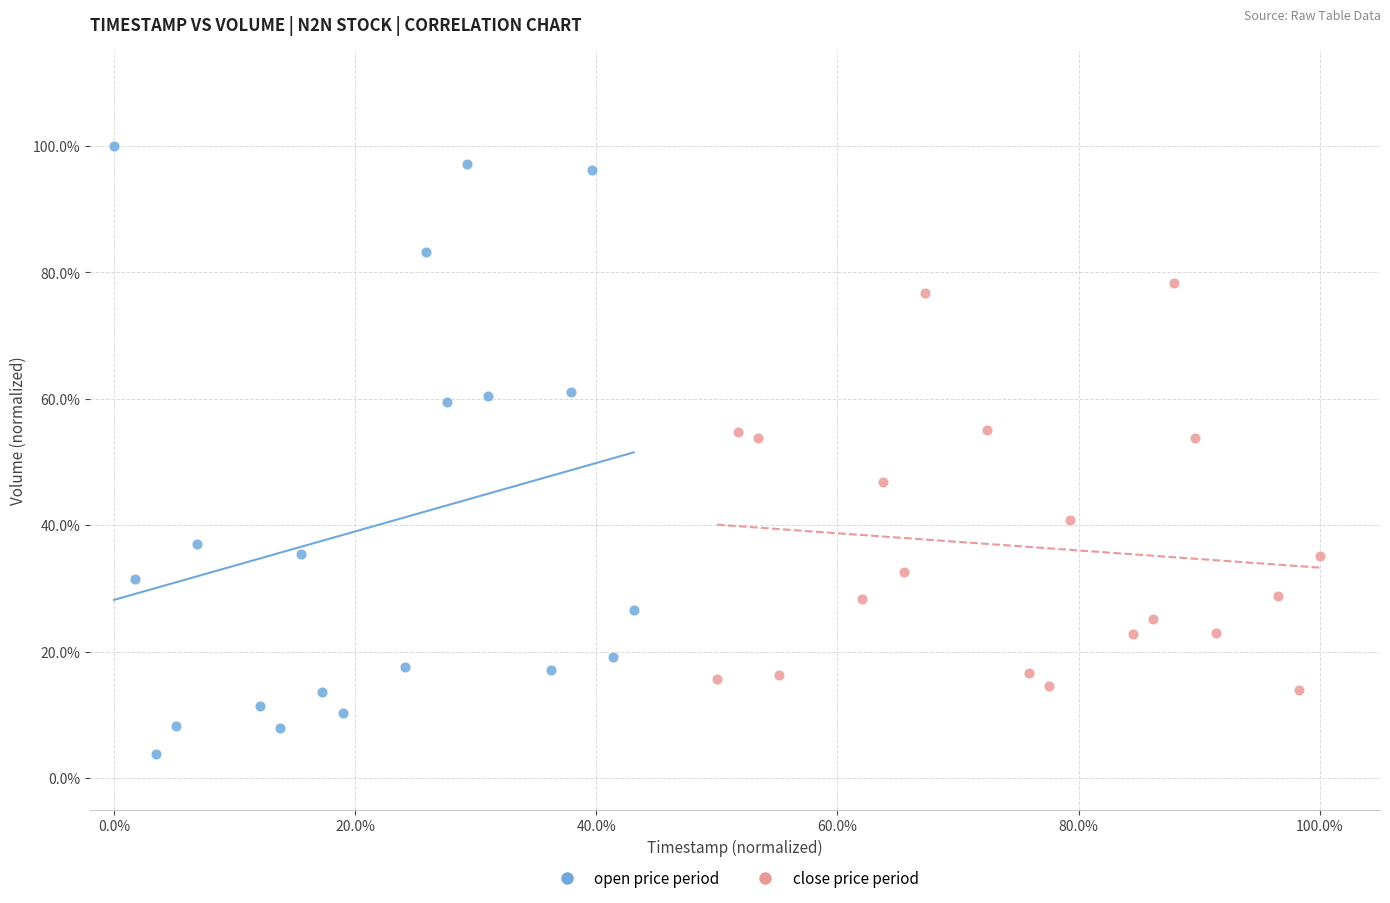

Which series has the largest Y range (max minus min)?

open price period